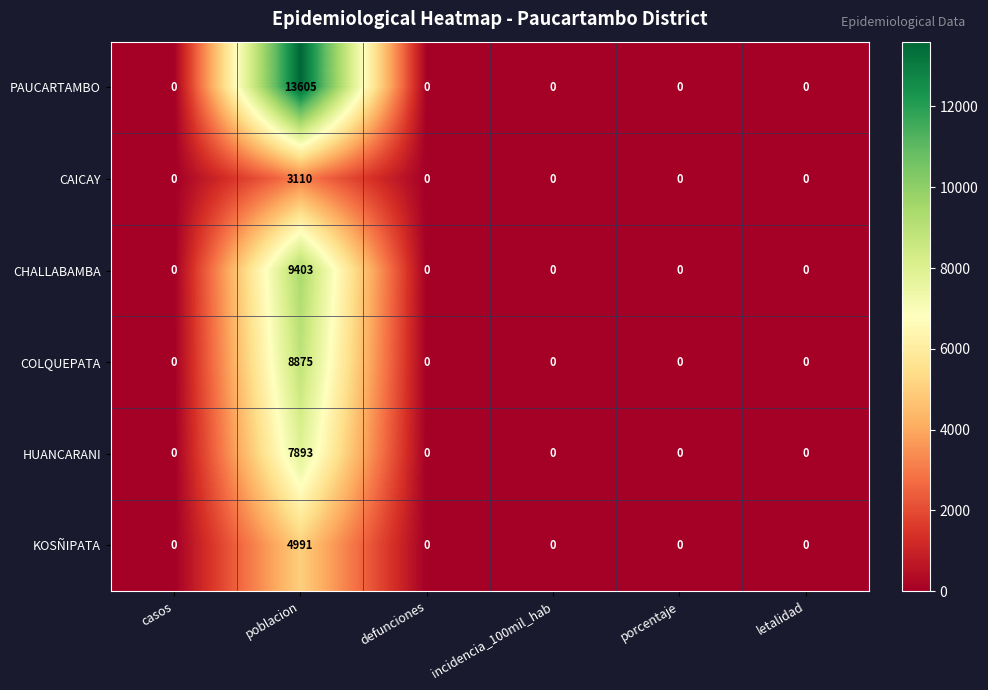

What is the difference between the PAUCARTAMBO values at casos and poblacion?

13605